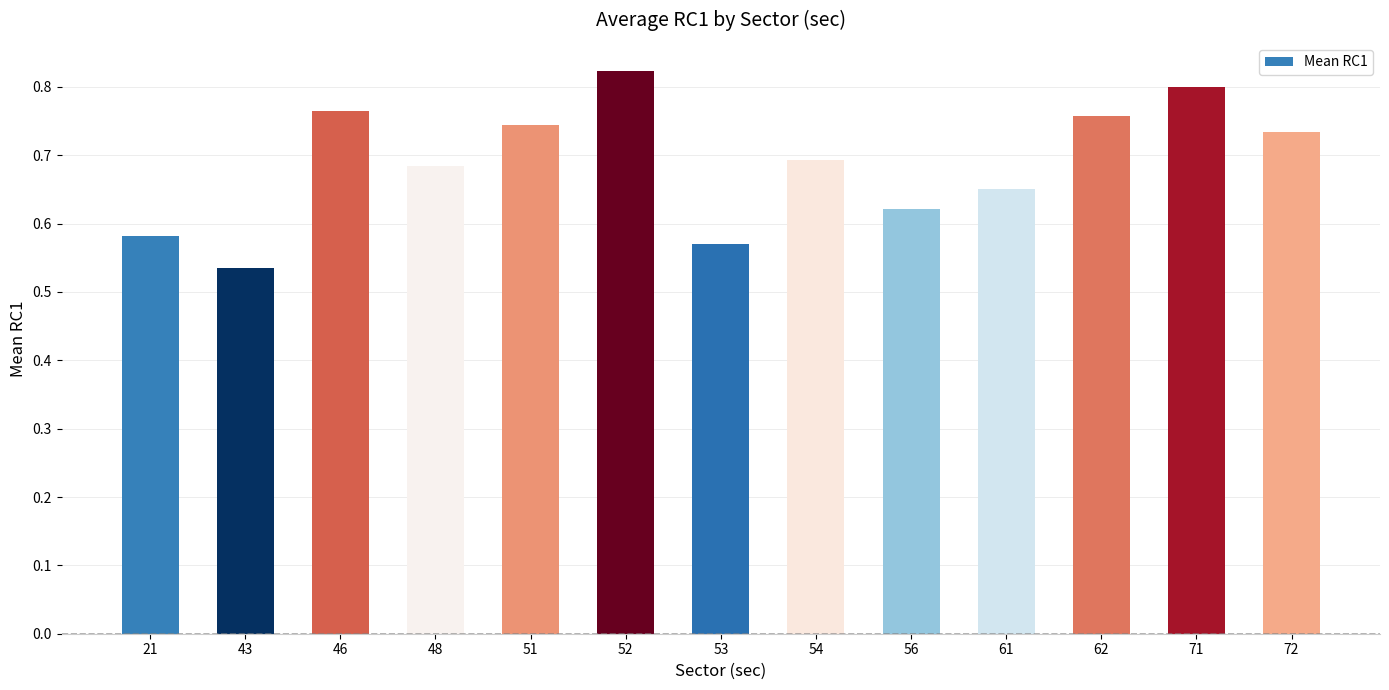

Where is the data nearest to the value 0?

43